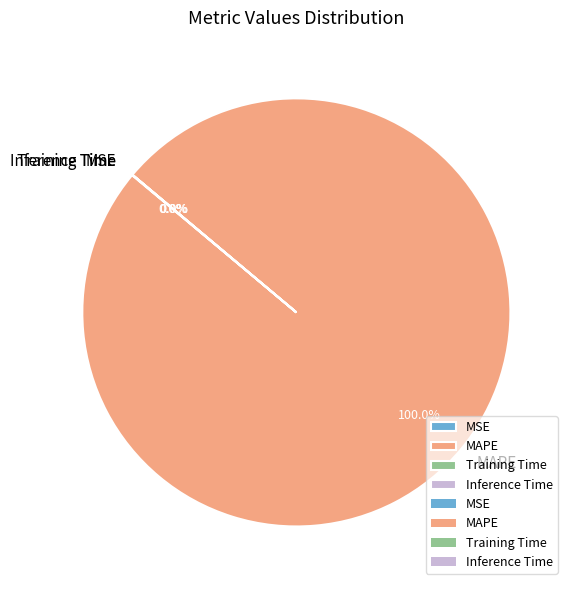

Is there a majority slice in this chart?

Yes